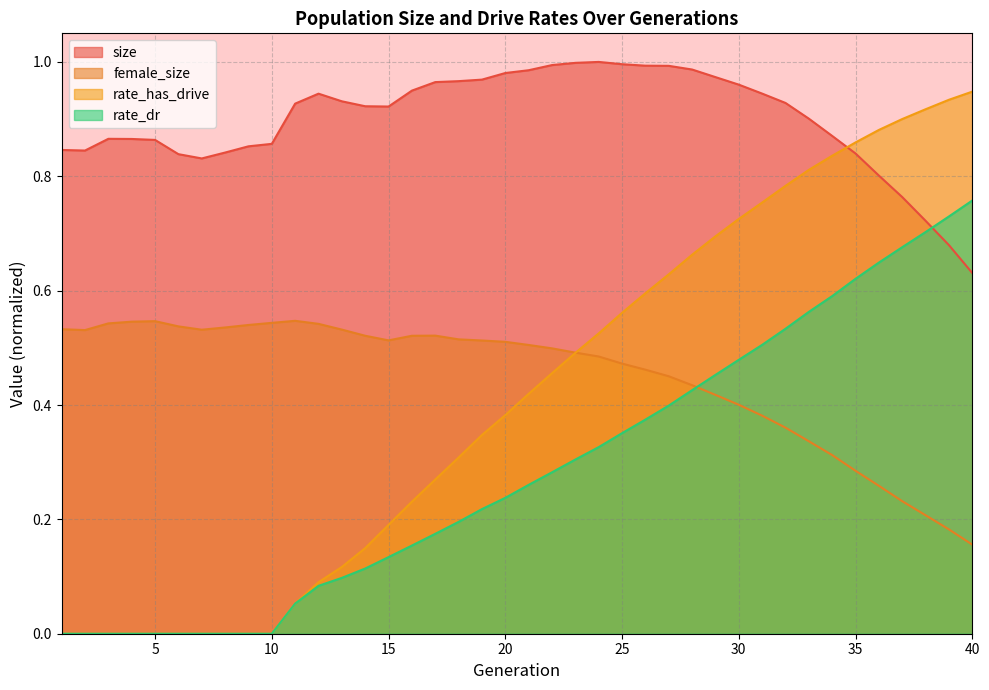

What is the value of the rate_has_drive point at the 30th from the left?

0.7